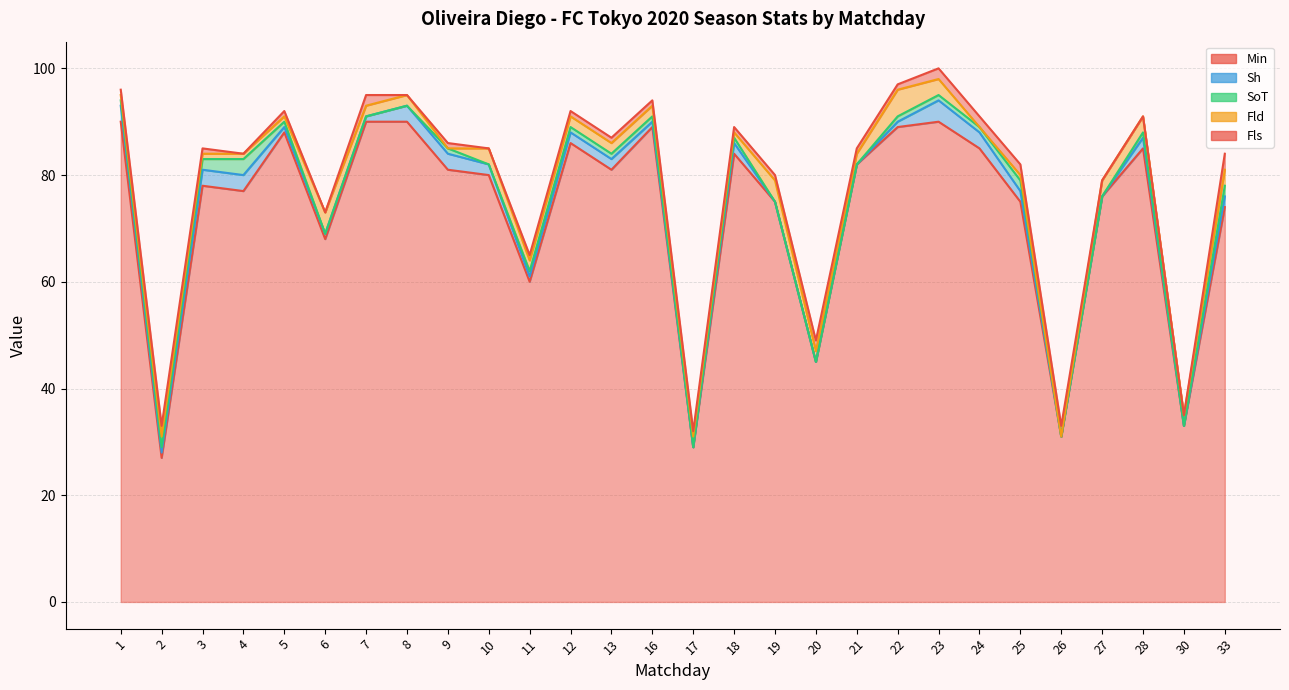

List the labels in order of SoT value, largest first.

4, 3, 25, 33, 1, 2, 5, 9, 11, 12, 13, 16, 18, 22, 23, 24, 28, 6, 7, 8, 10, 17, 19, 20, 21, 26, 27, 30